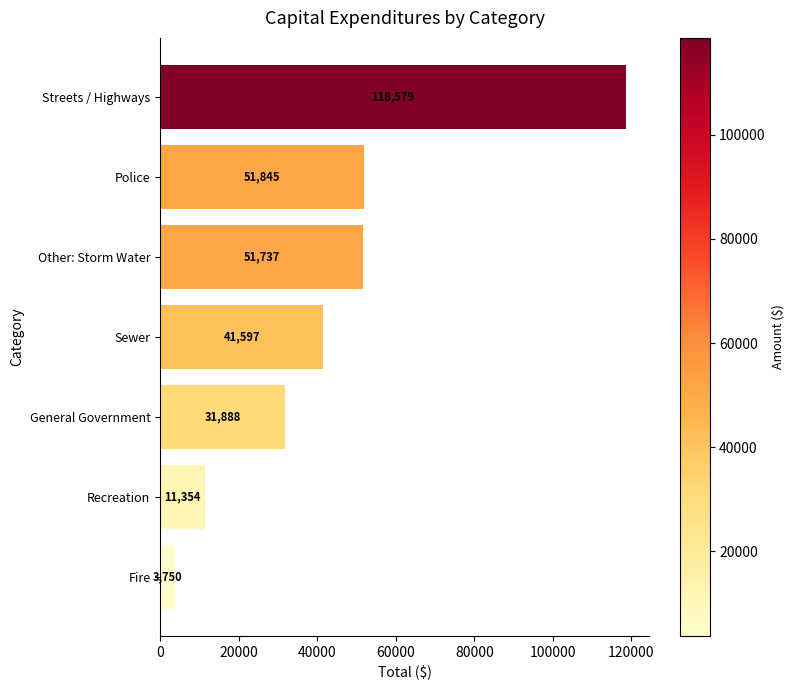

What is the difference between the second highest and second lowest values?

40491